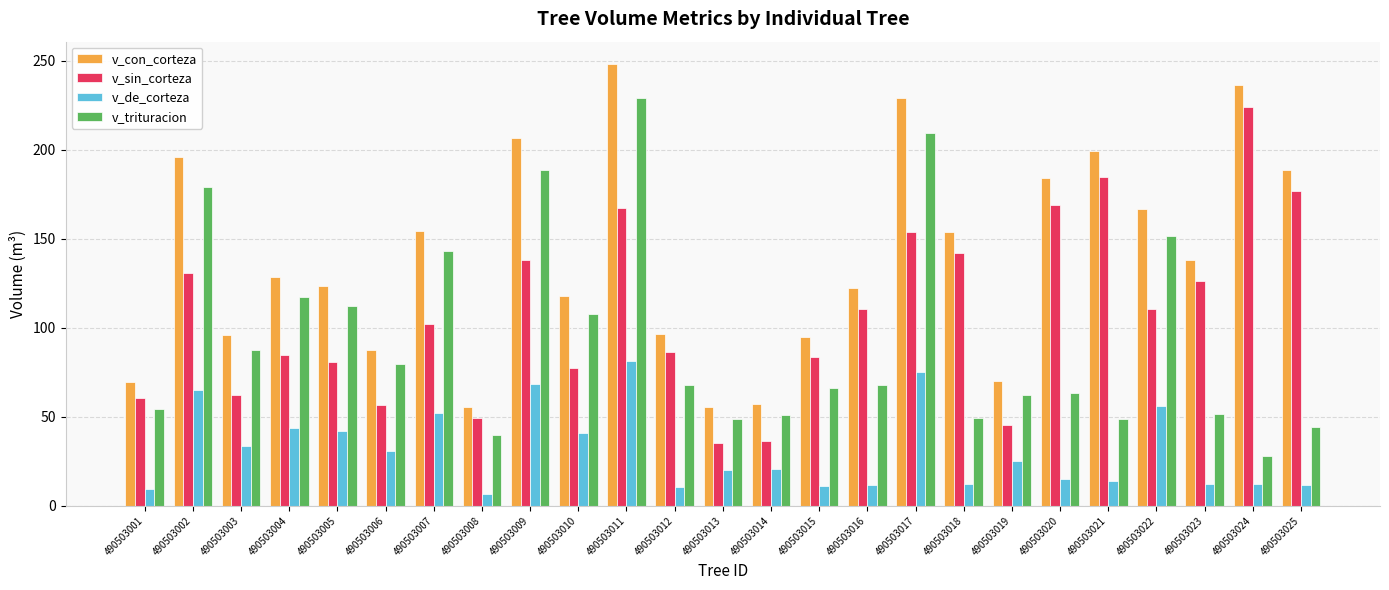

The value of v_trituracion at 490503023 is 51.6. True or false?

True